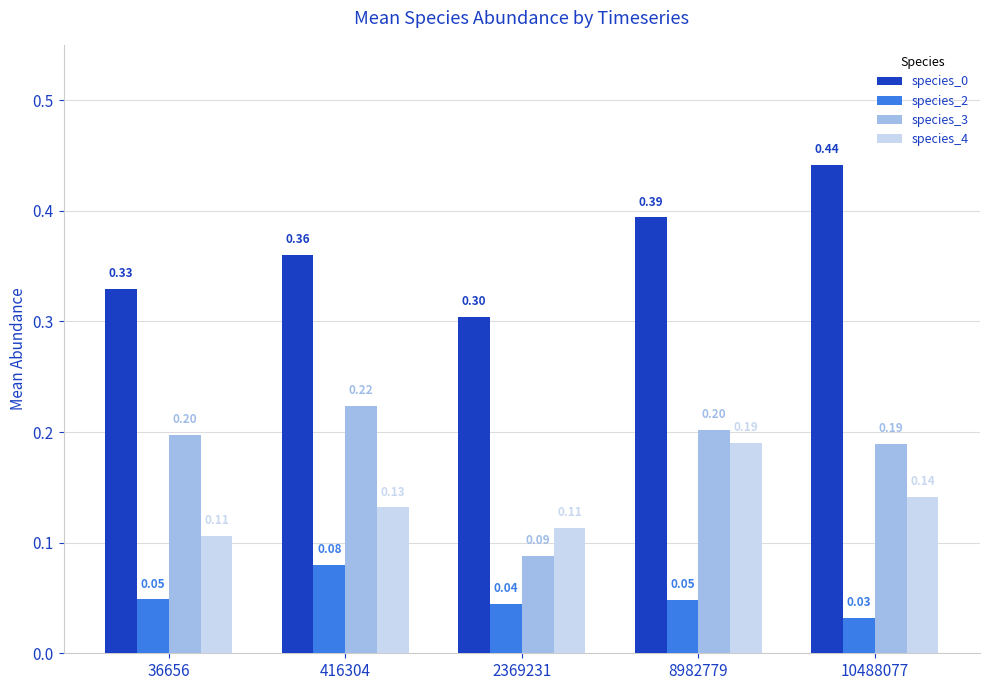

The value of species_2 at 8982779 is 0.1. True or false?

False